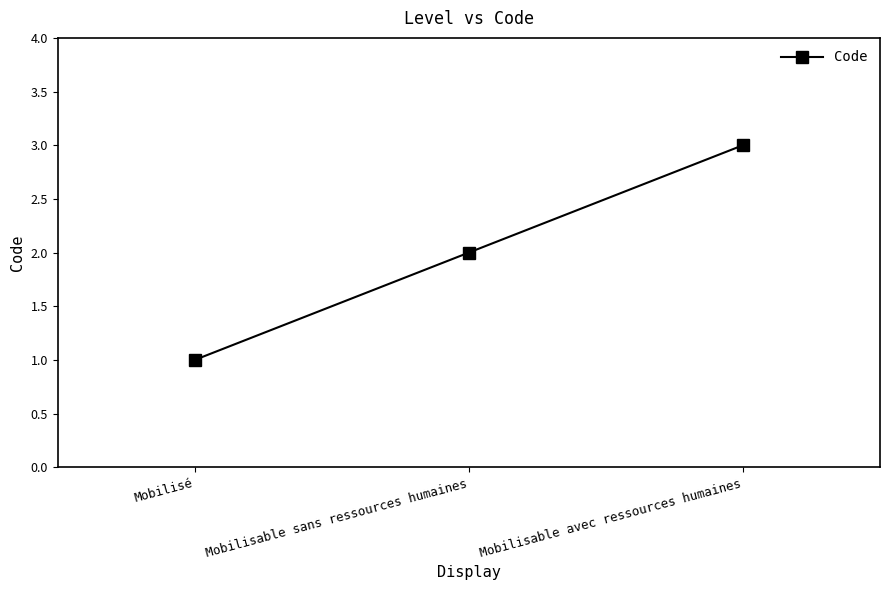

Is this an area chart (filled region under the line)?

No